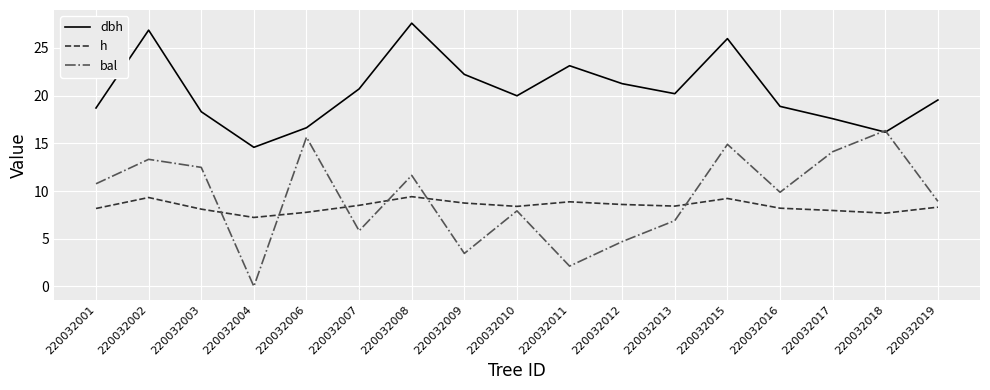

Does the chart have visible grid lines?

Yes